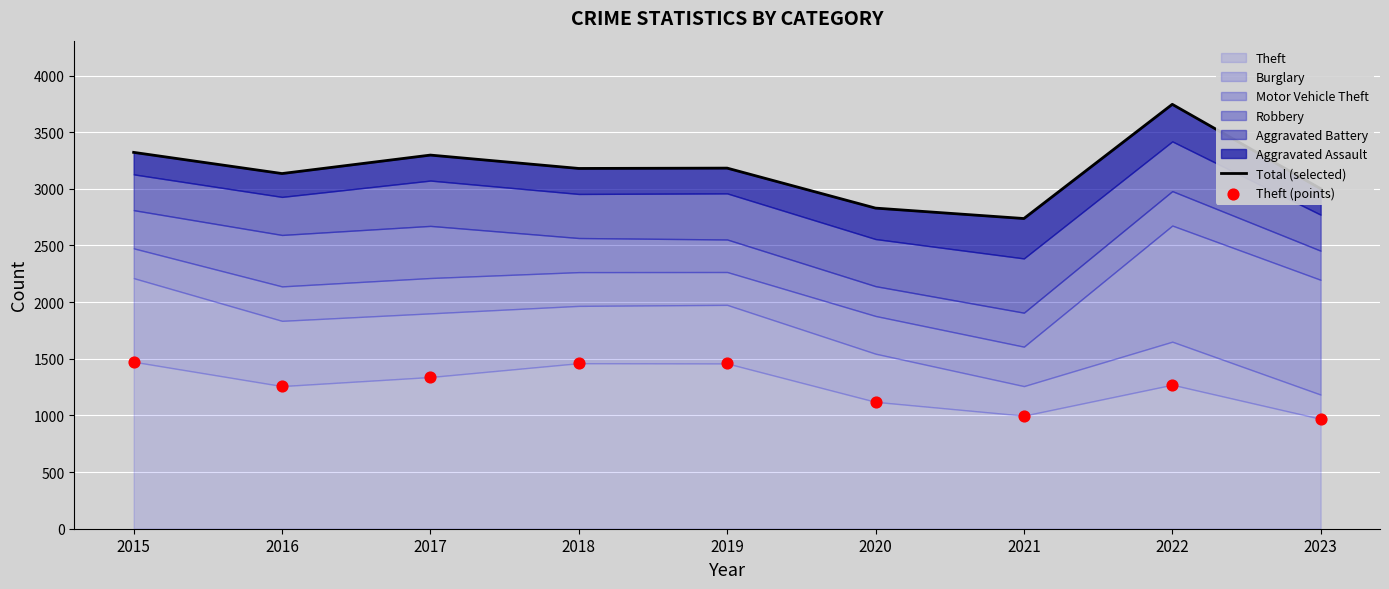

Which series has the largest Y range (max minus min)?

Total (selected)